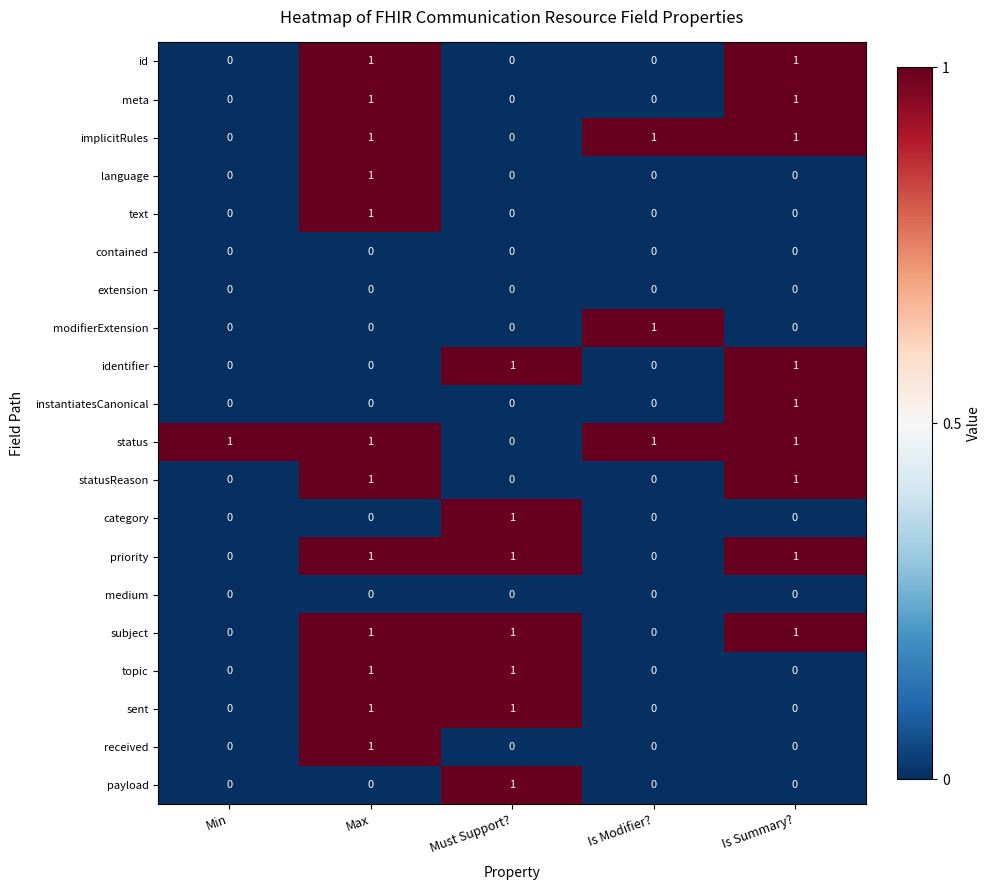

What is the difference between the highest and lowest values at Must Support??

1